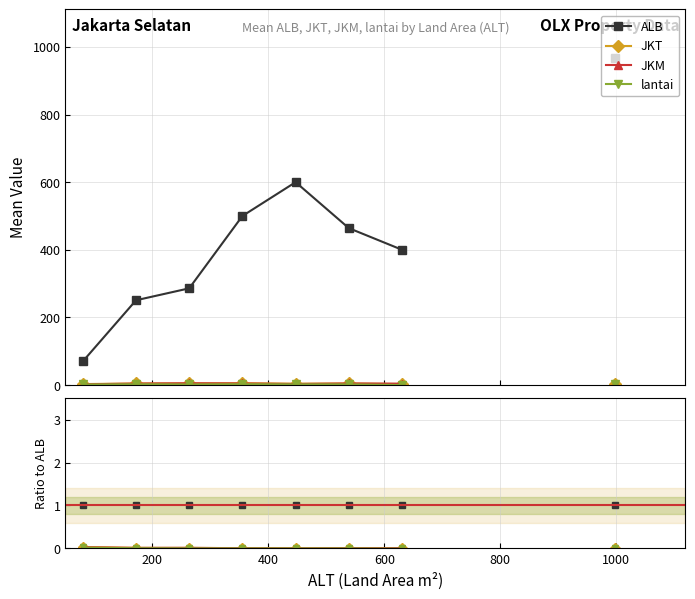

True or false: JKT and lantai intersect in this chart.

False